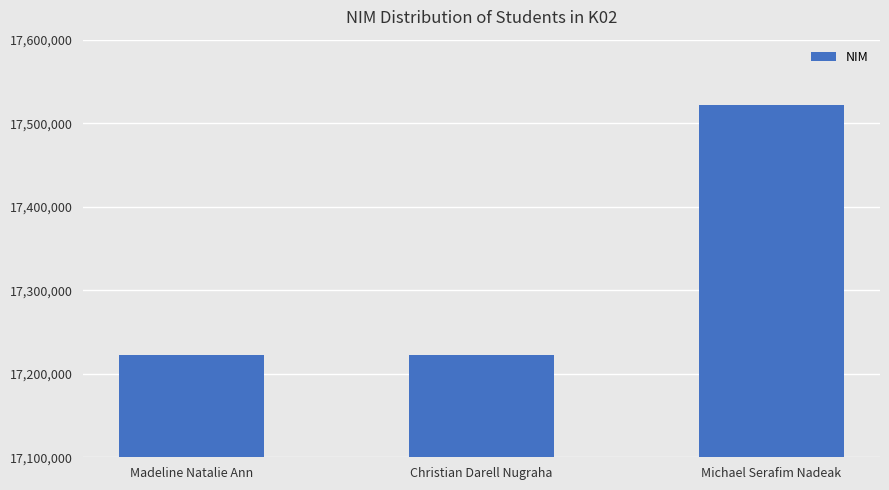

Between Madeline Natalie Ann and Michael Serafim Nadeak, which is larger?

Michael Serafim Nadeak